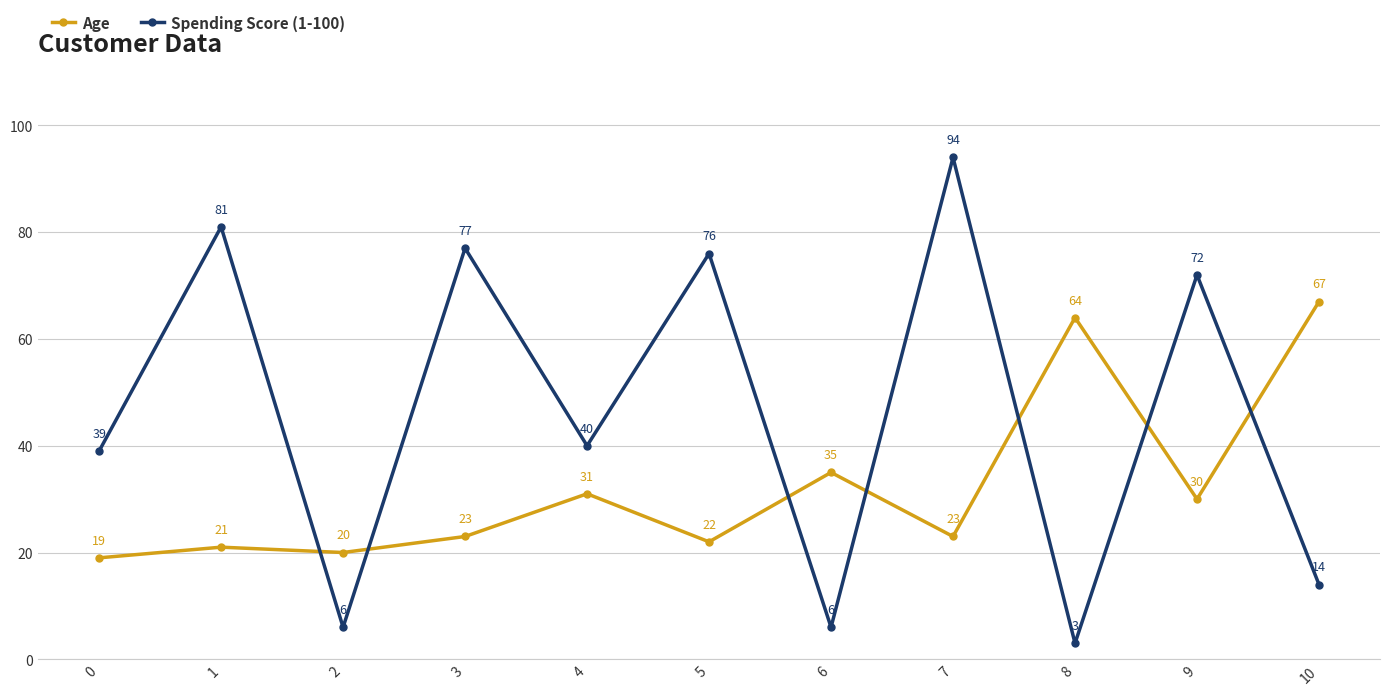

What is the value of the Age point at the 3rd from the left?

20